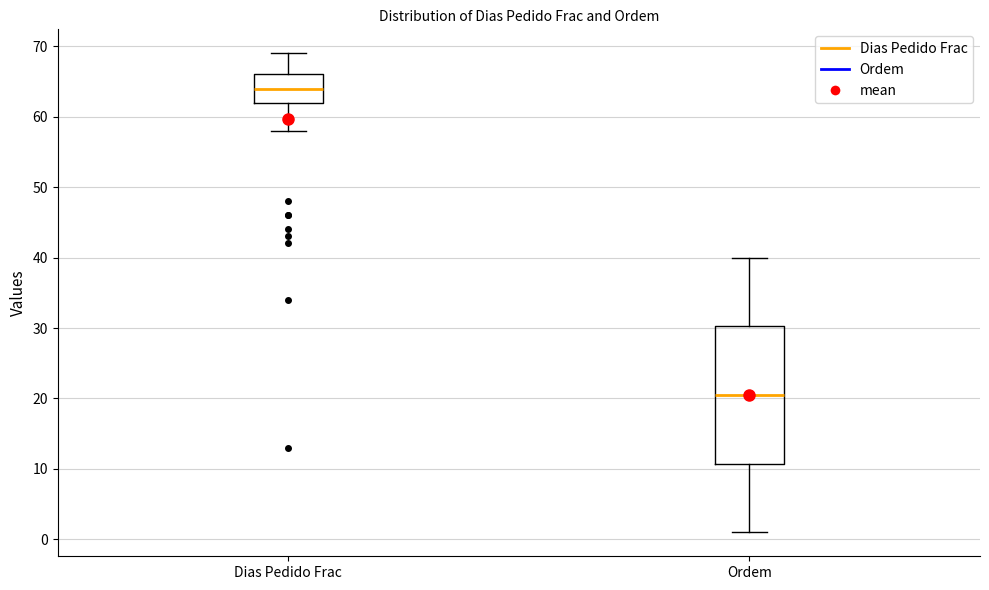

Which box's median line is the lowest?

Ordem